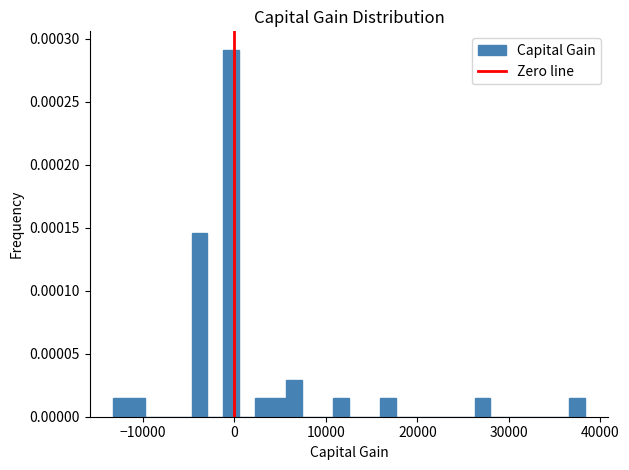

Around what value on the x-axis is the tallest bar? Give the approximate position of its centre, as read against the axis.

0